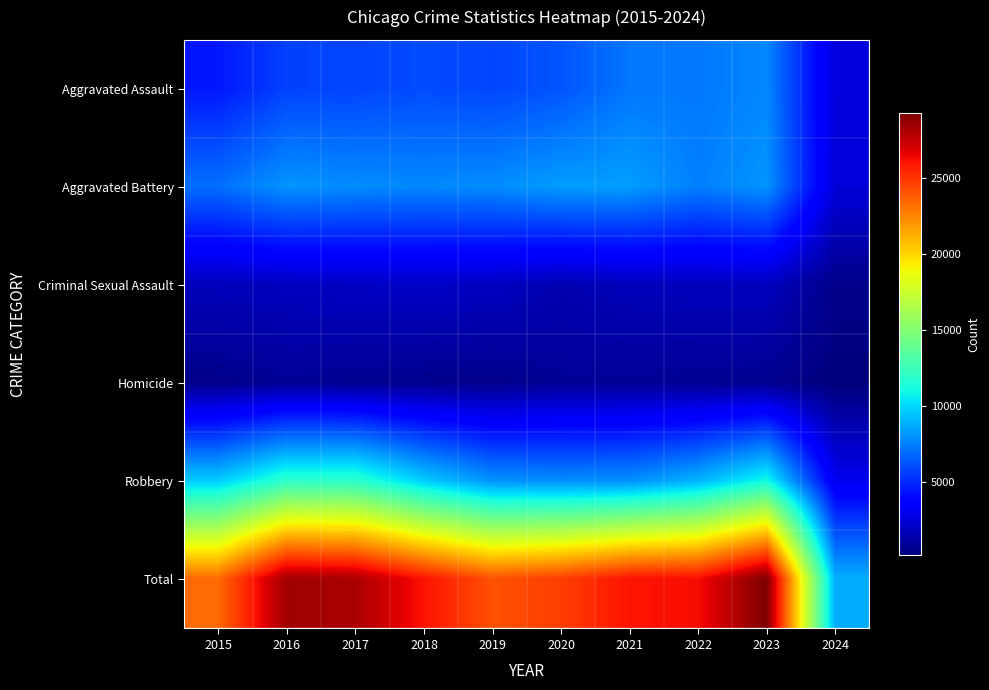

Reading left to right, extract all data points from this chart.

Aggravated Assault: 2015=4480	2016=5712	2017=5793	2018=6001	2019=5841	2020=6265	2021=7242	2022=7280	2023=7708	2024=2560
Aggravated Battery: 2015=7019	2016=8086	2017=7845	2018=7735	2019=7858	2020=8319	2021=8347	2022=7487	2023=8076	2024=2473
Criminal Sexual Assault: 2015=1698	2016=1848	2017=1970	2018=2030	2019=1908	2020=1483	2021=1726	2022=1787	2023=1816	2024=515
Homicide: 2015=496	2016=786	2017=672	2018=588	2019=499	2020=787	2021=804	2022=724	2023=626	2024=163
Robbery: 2015=9638	2016=11960	2017=11880	2018=9681	2019=7995	2020=7855	2021=7920	2022=8962	2023=11057	2024=3078
Total: 2015=23331	2016=28392	2017=28160	2018=26035	2019=24101	2020=24709	2021=26039	2022=26240	2023=29283	2024=8789